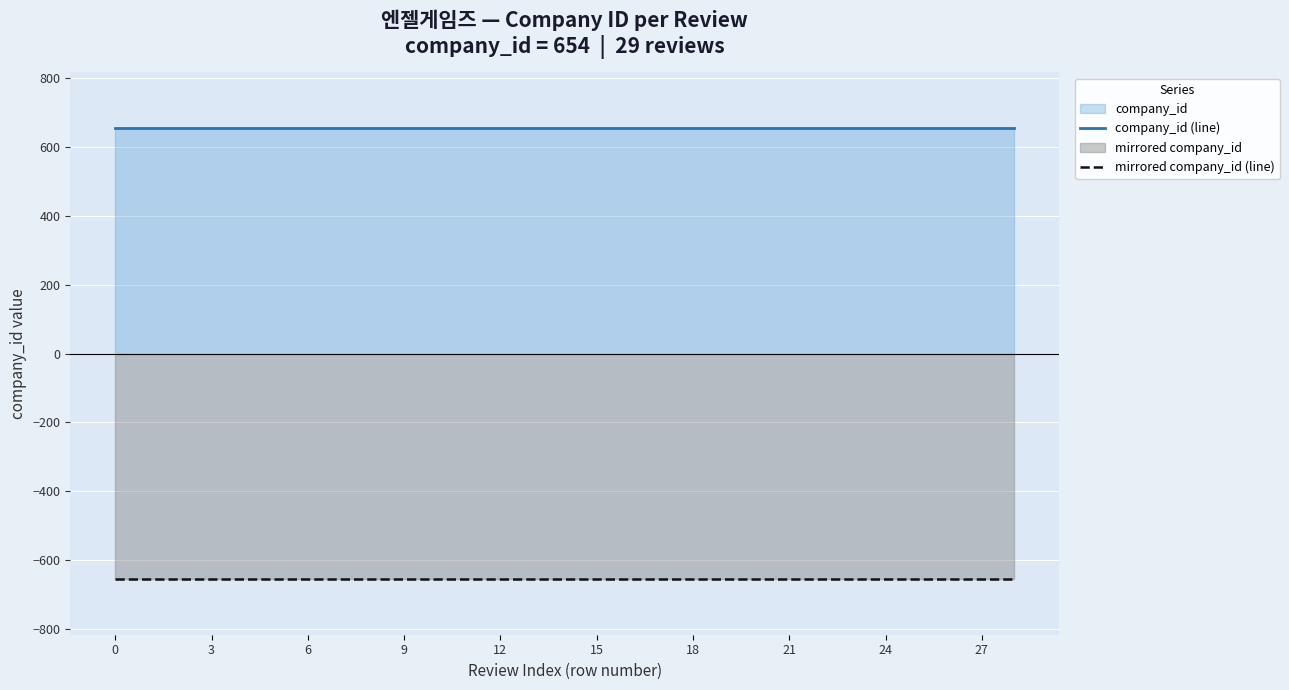

Which has a higher value, 13 or 14?

13